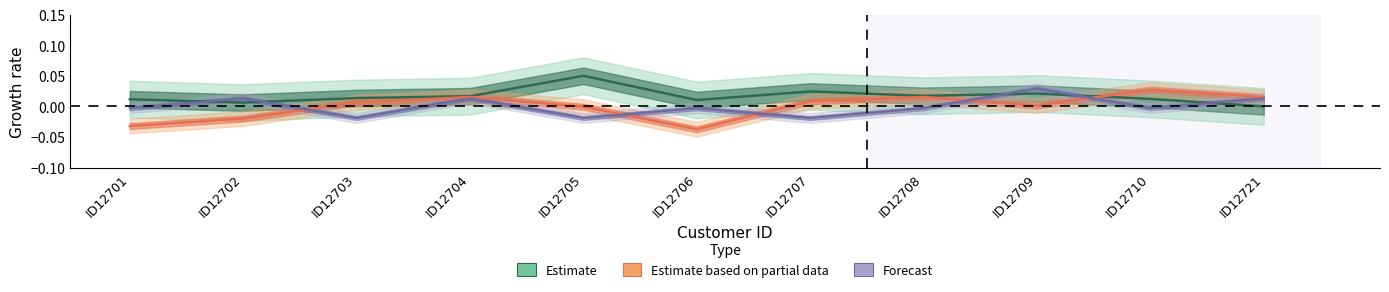

At which label does AGE reach its minimum?

ID12706